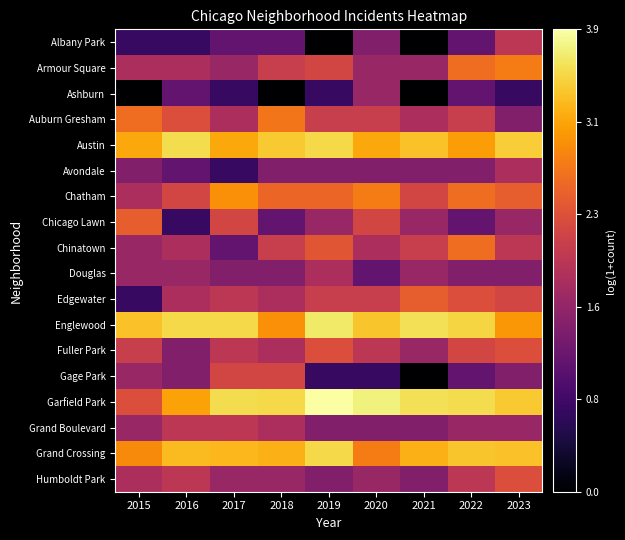

Which series has the largest total across all categories?

Garfield Park